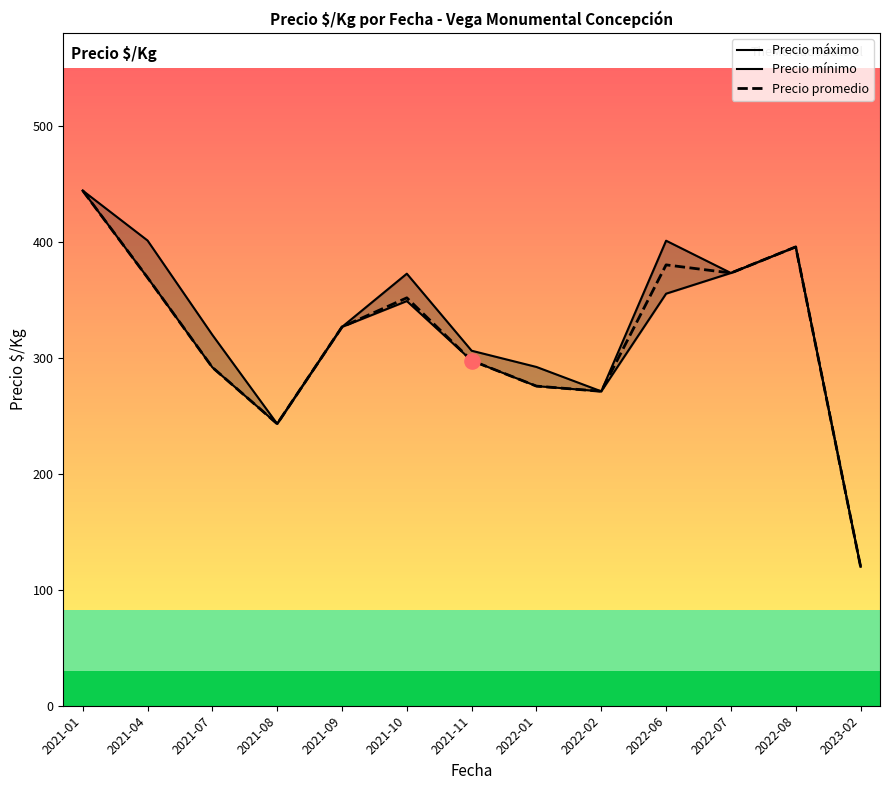

What are all the series names shown in the legend?

Precio máximo, Precio mínimo, Precio promedio